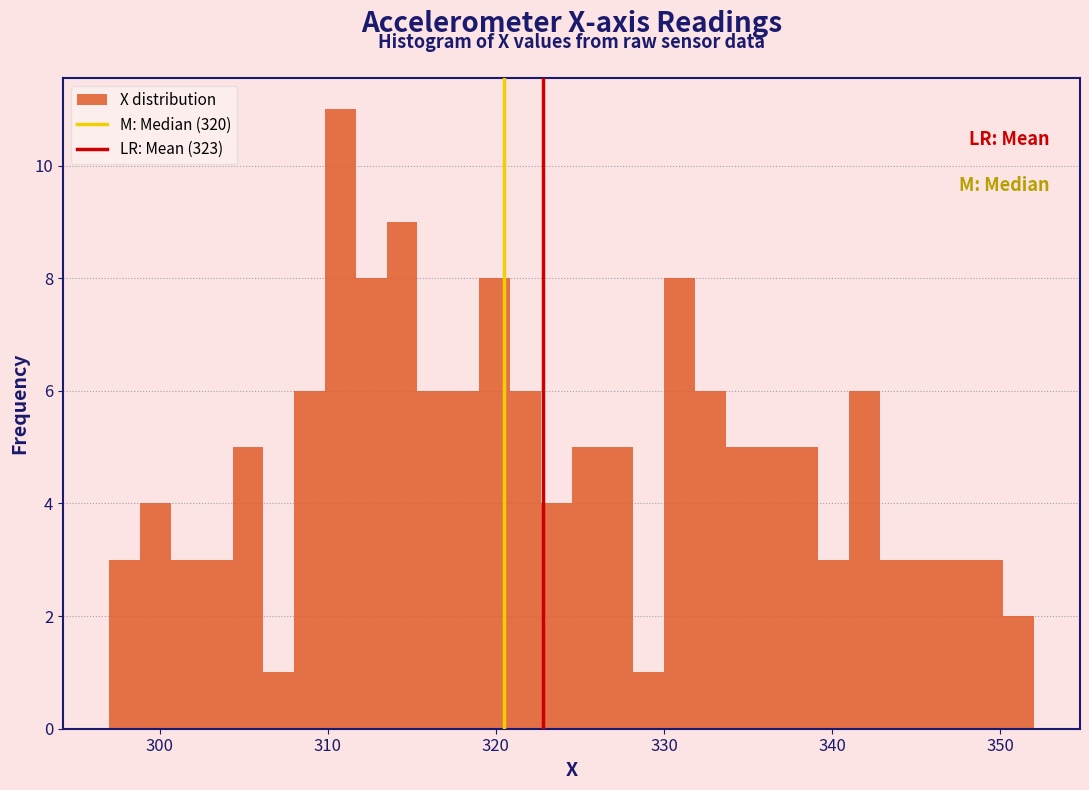

Read against the x-axis, roughly where is the centre of the tallest bar?

311